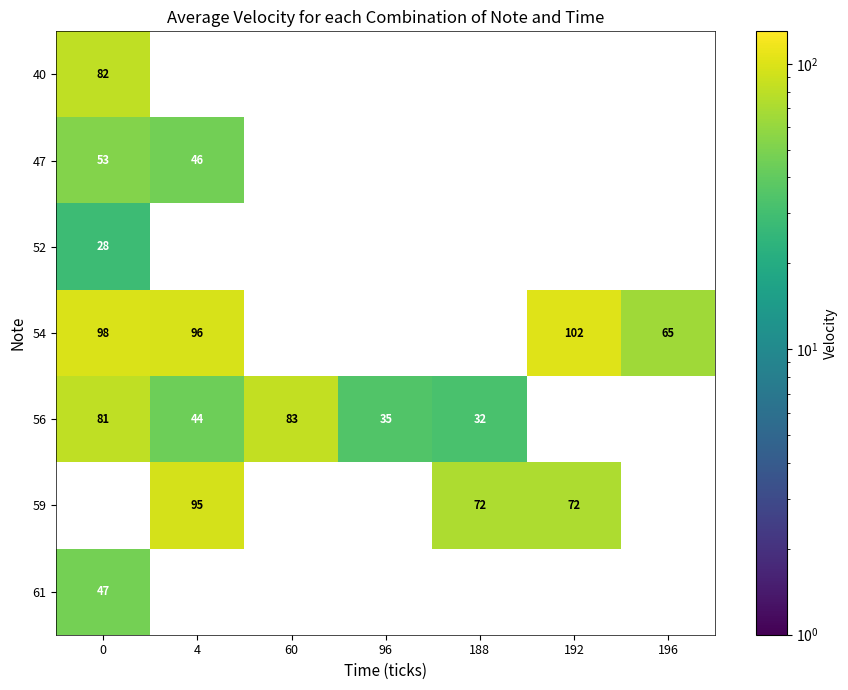

True or false: 56 has a value of 79 at 4.

False